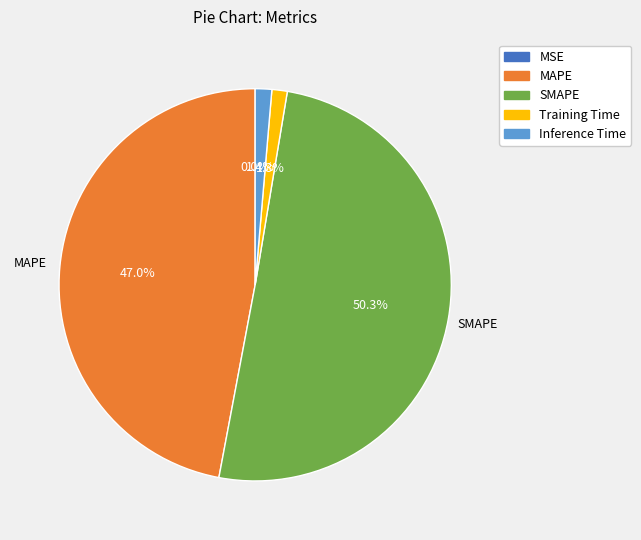

The SMAPE slice represents 41% of the pie. True or false?

False